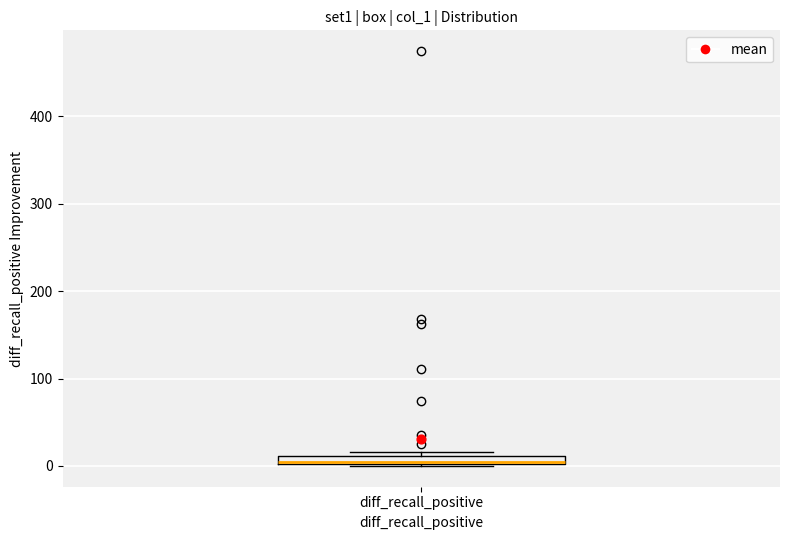

Where is the lower edge of the box for diff_recall_positive on the y-axis? The values are not printed on the chart, so give them approximately, as read against the axis.

0